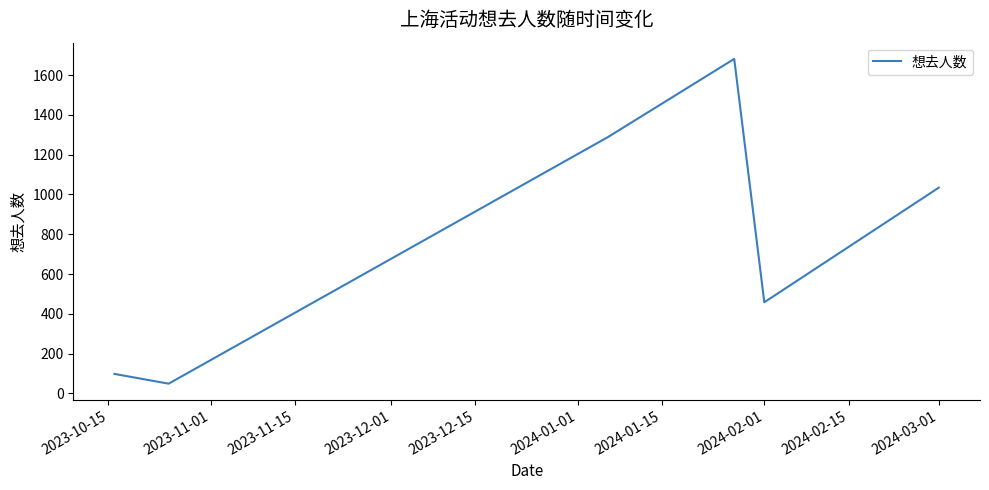

What is the difference between the maximum and second lowest values?

1583